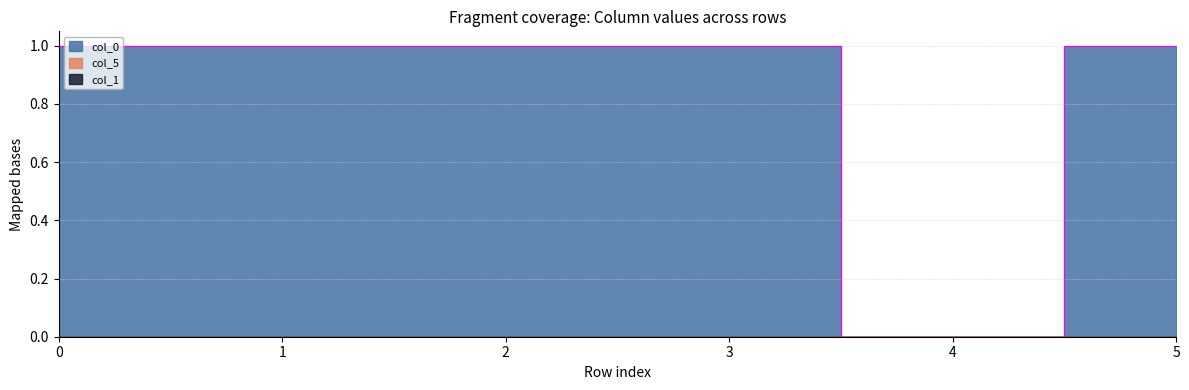

True or false: col_5 has a value of 0.5 at 5.

False